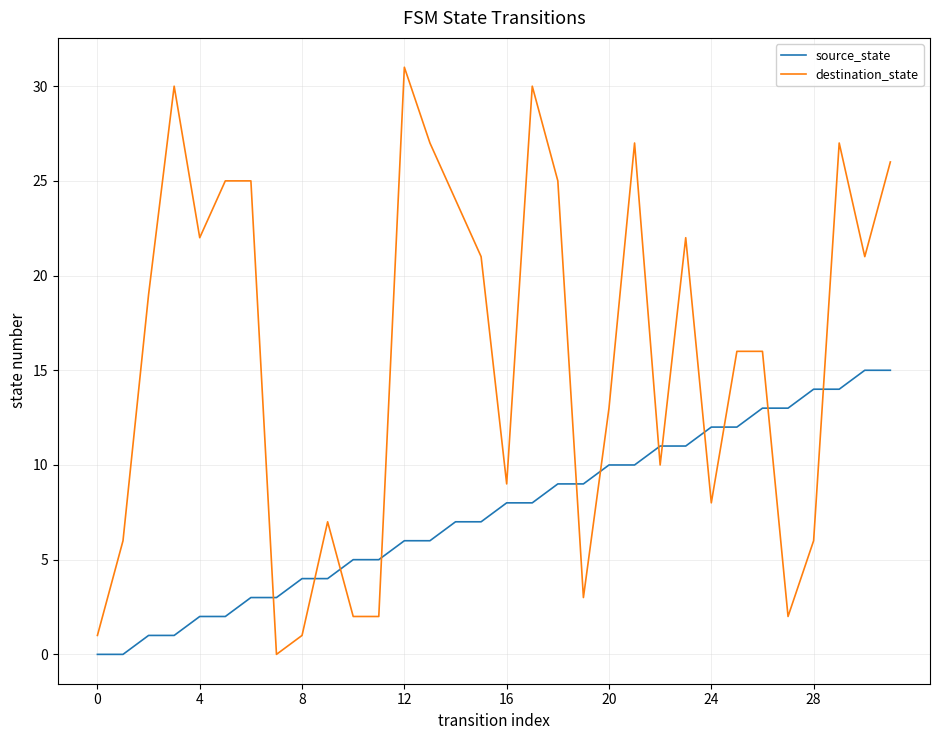

True or false: source_state and destination_state intersect in this chart.

True